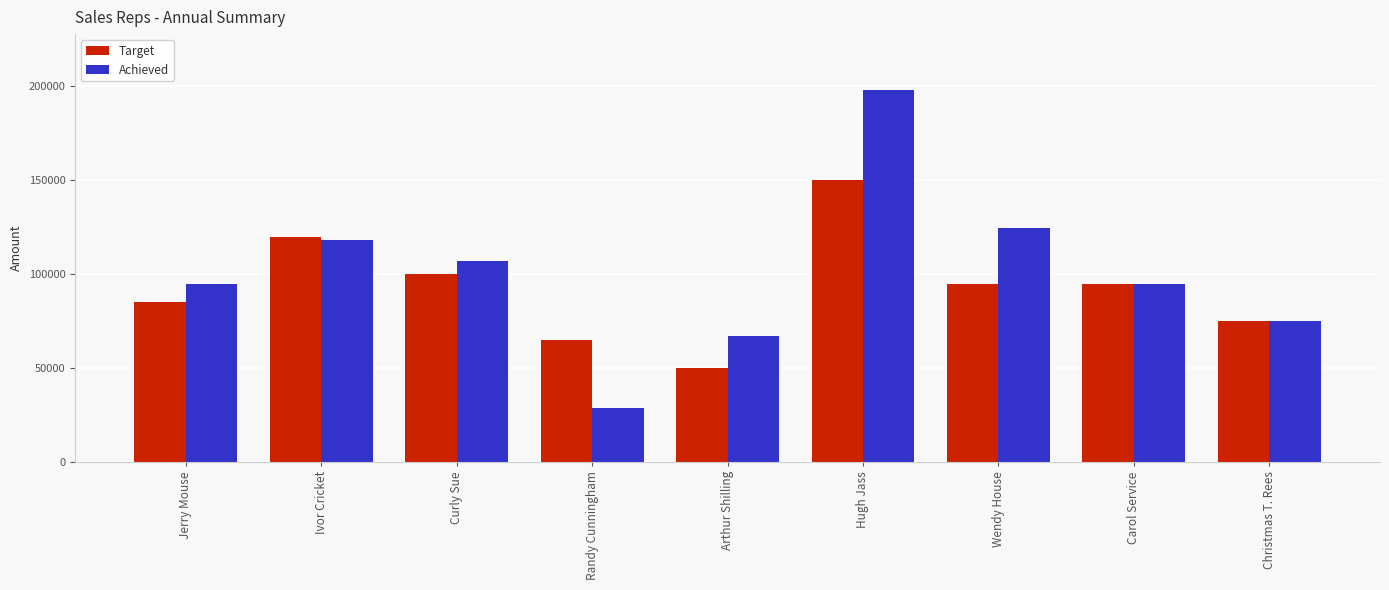

Read the Achieved value at Curly Sue, to the nearest 100.

107000